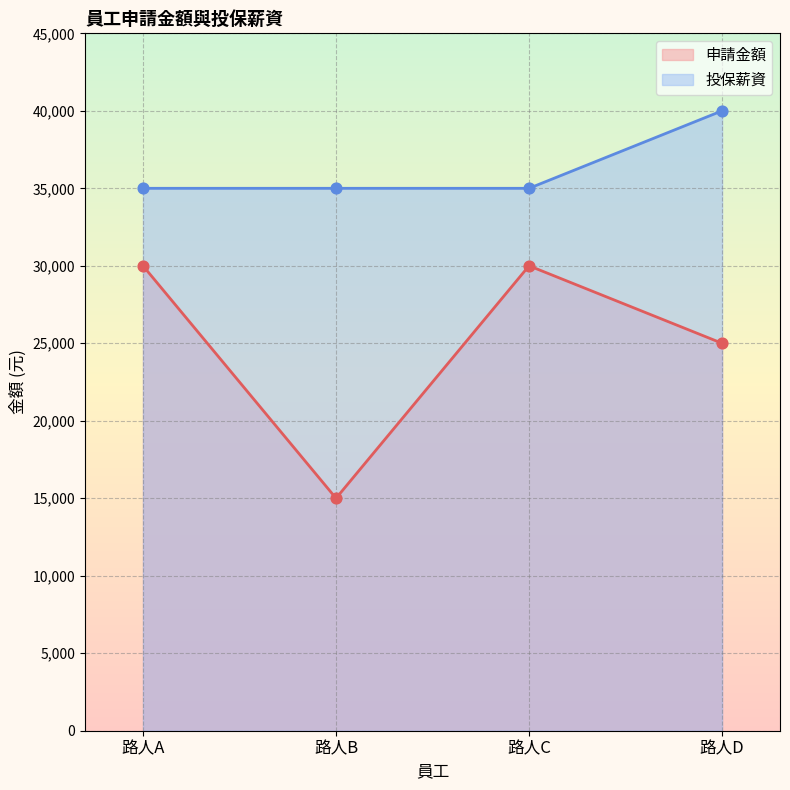

What is the total value across all series at 路人C?

65000